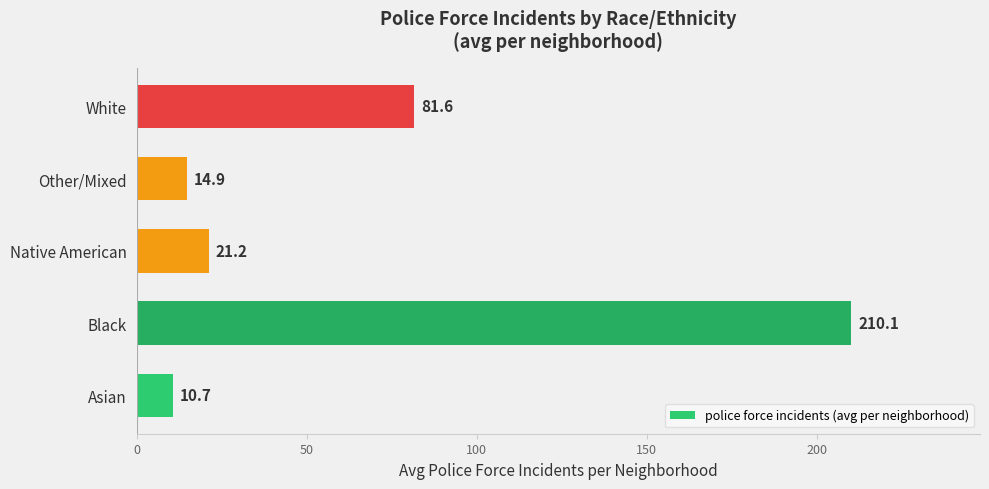

How many data points are less than 21?

2